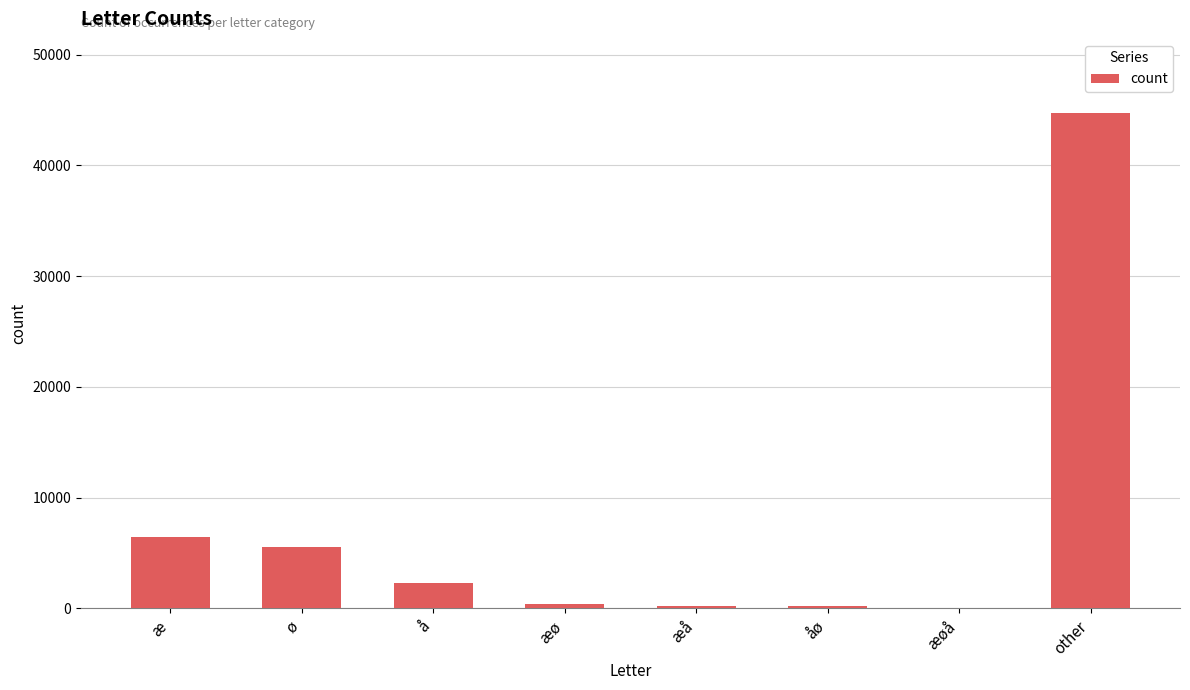

What is the change in value from æ to other?

+38243